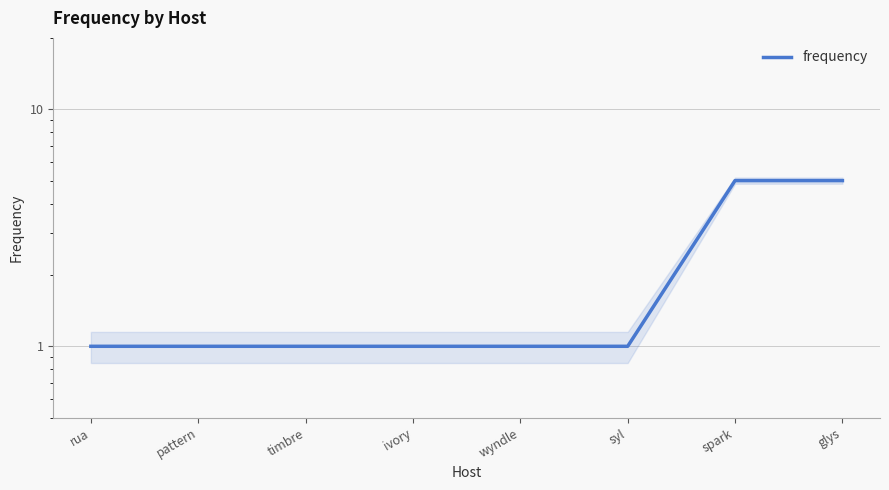

What is the value of the 5th point from the left?

1